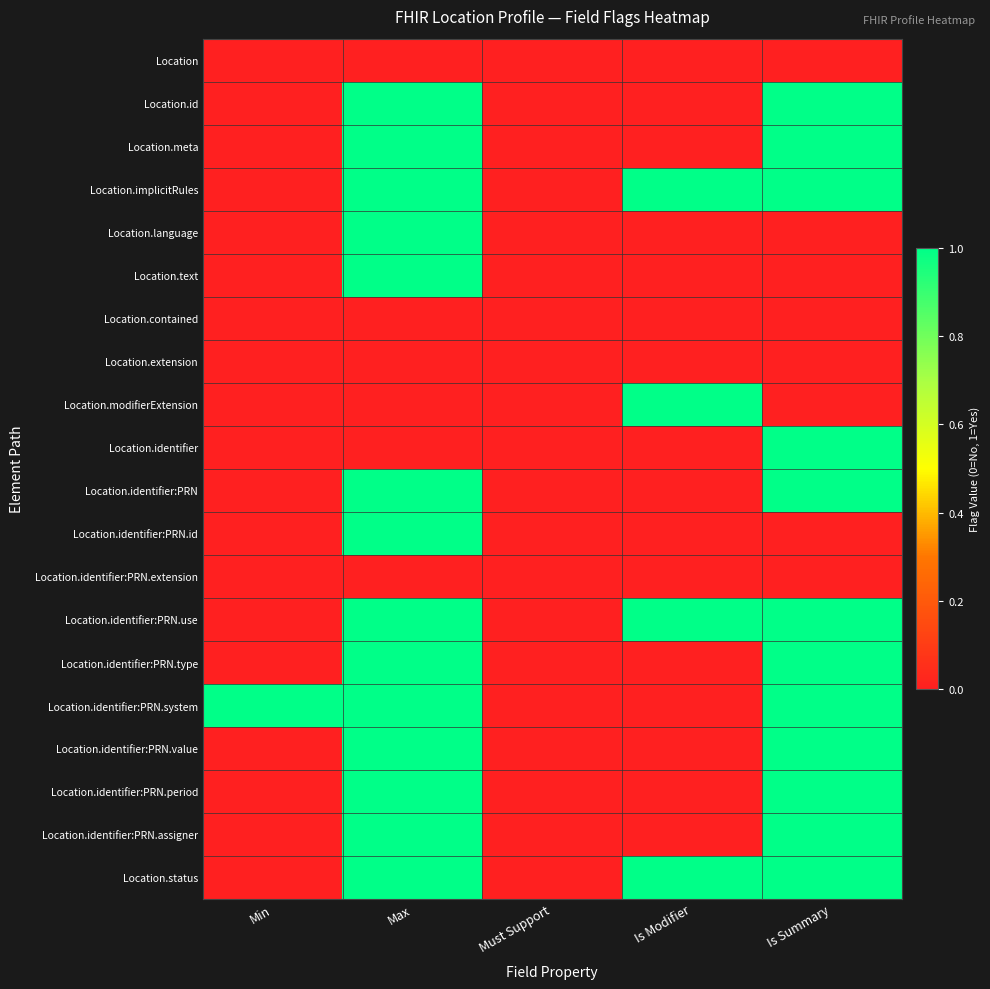

At which category is the sum across all series the highest?

Max